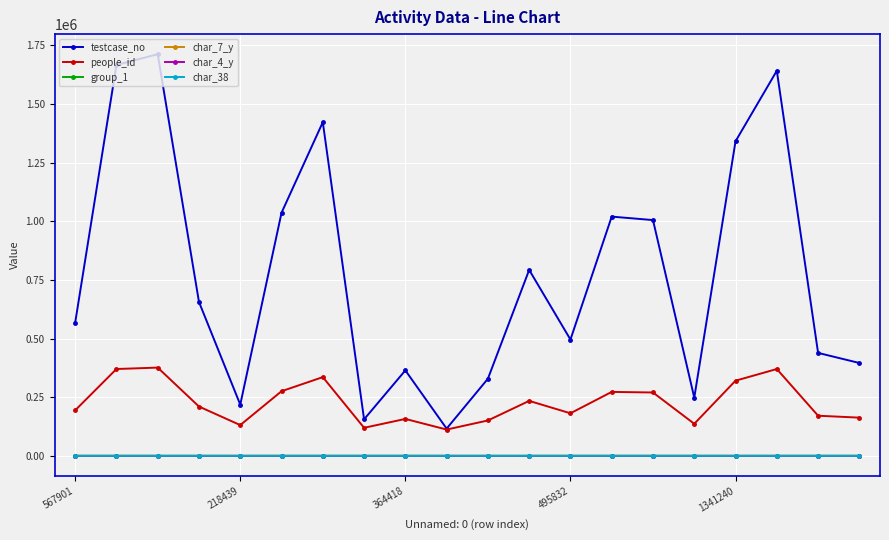

True or false: char_7_y has more than 2 points higher than both neighbors.

True